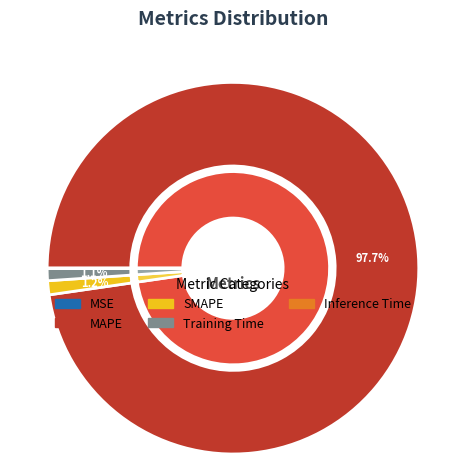

To the nearest percent, what is the average slice percentage?

20%